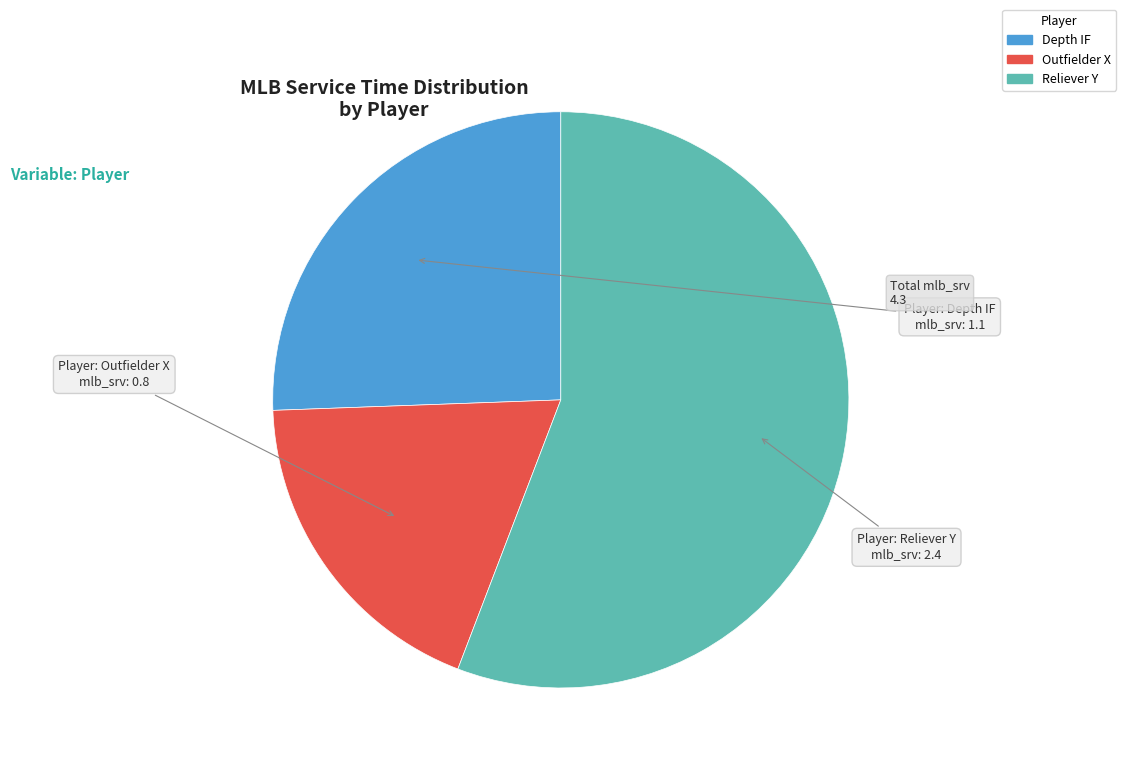

Which slice is the largest?

Reliever Y